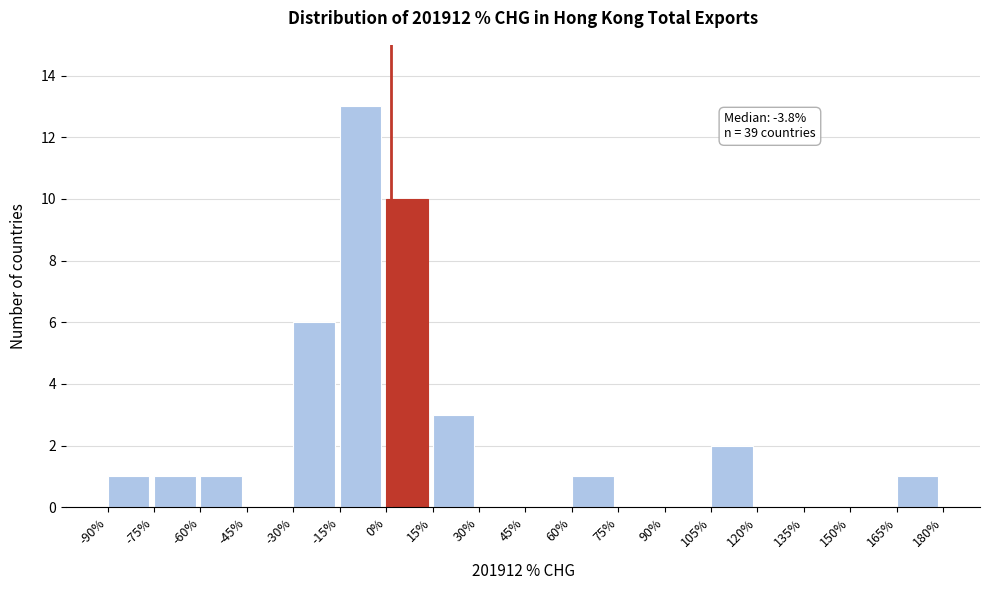

Over which range of the x-axis is the bar tallest?

-15% to 0%